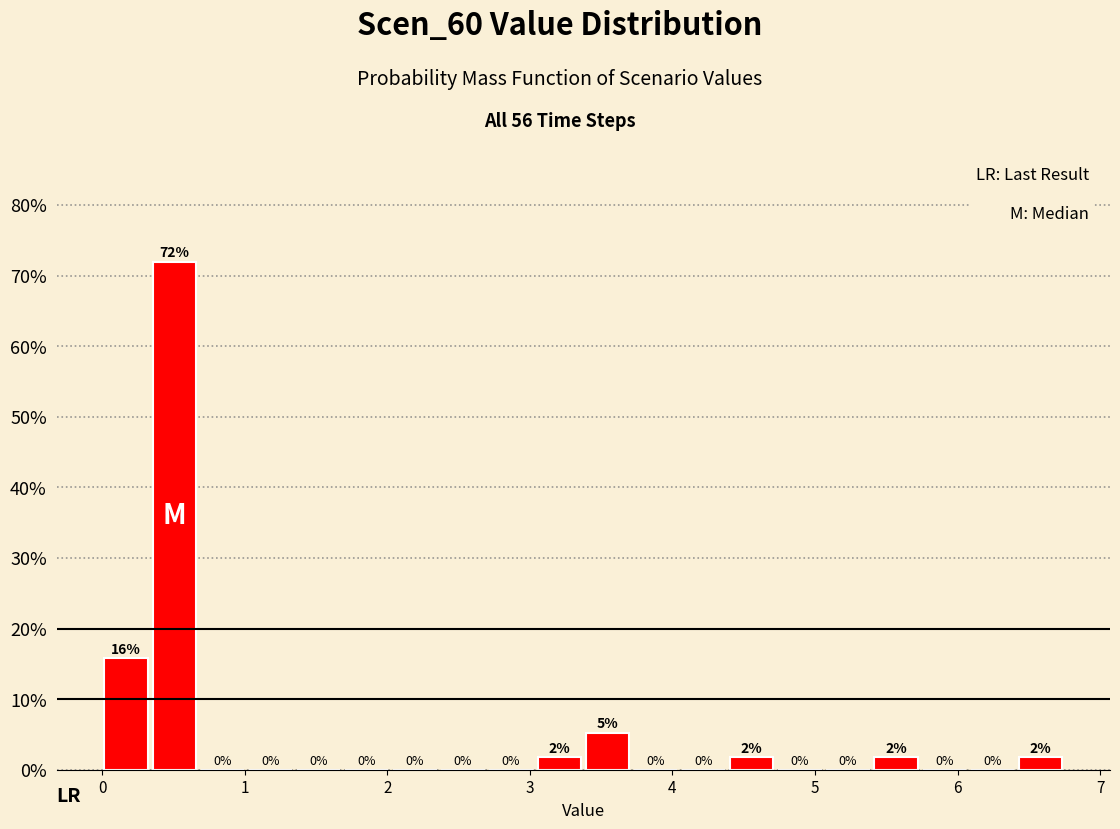

Read against the x-axis, roughly where is the centre of the tallest bar?

0.5